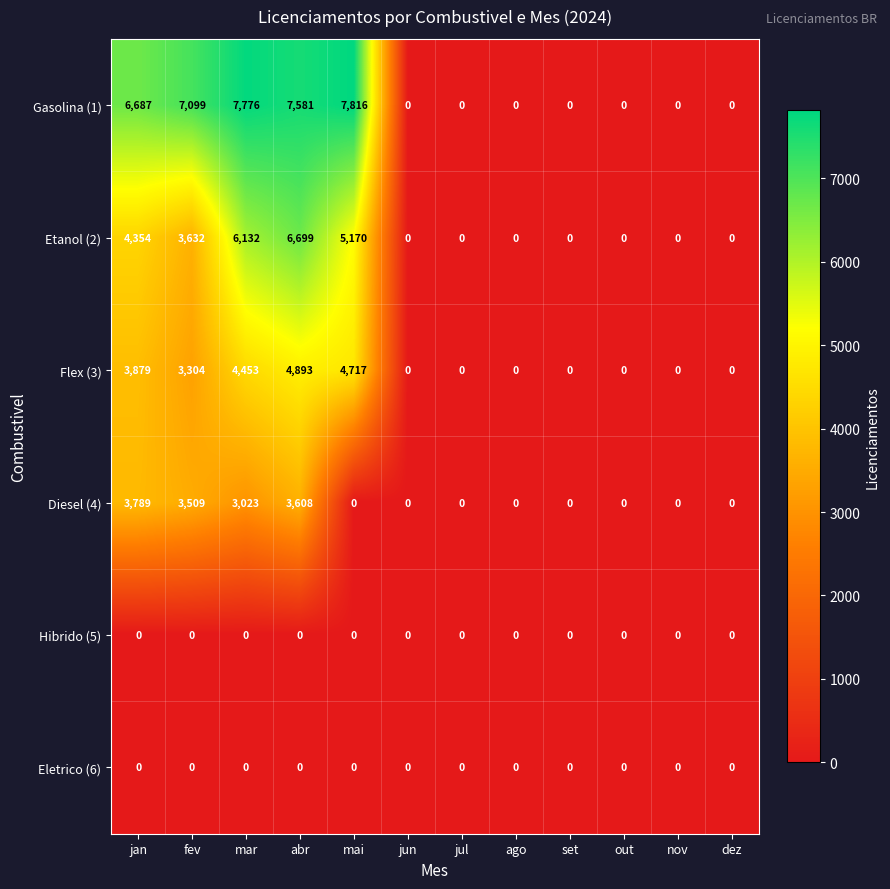

True or false: Diesel (4) has a value of 2401 at nov.

False